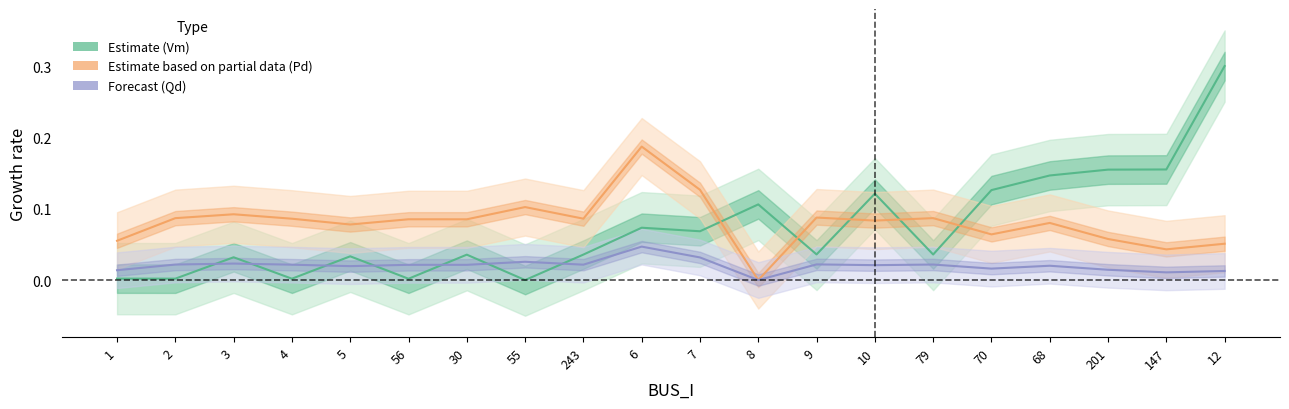

Where is the first local minimum for Pd (Partial est.)?

5